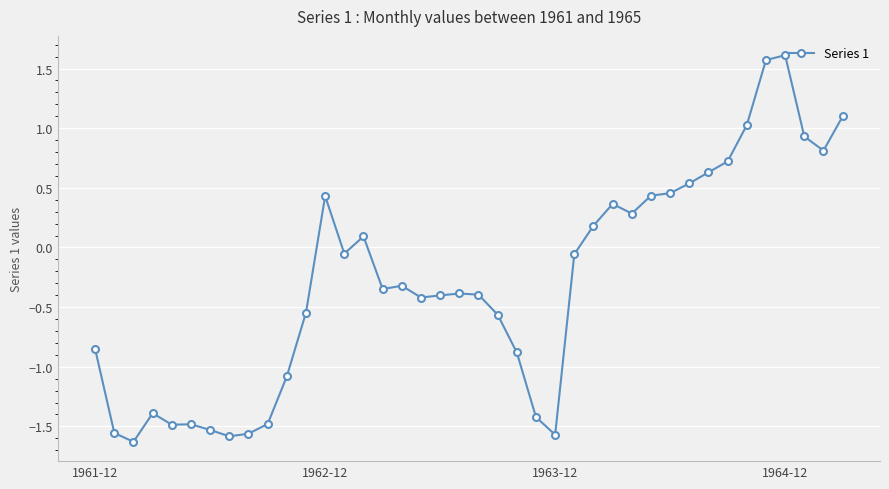

What is the greatest value displayed?

1.6